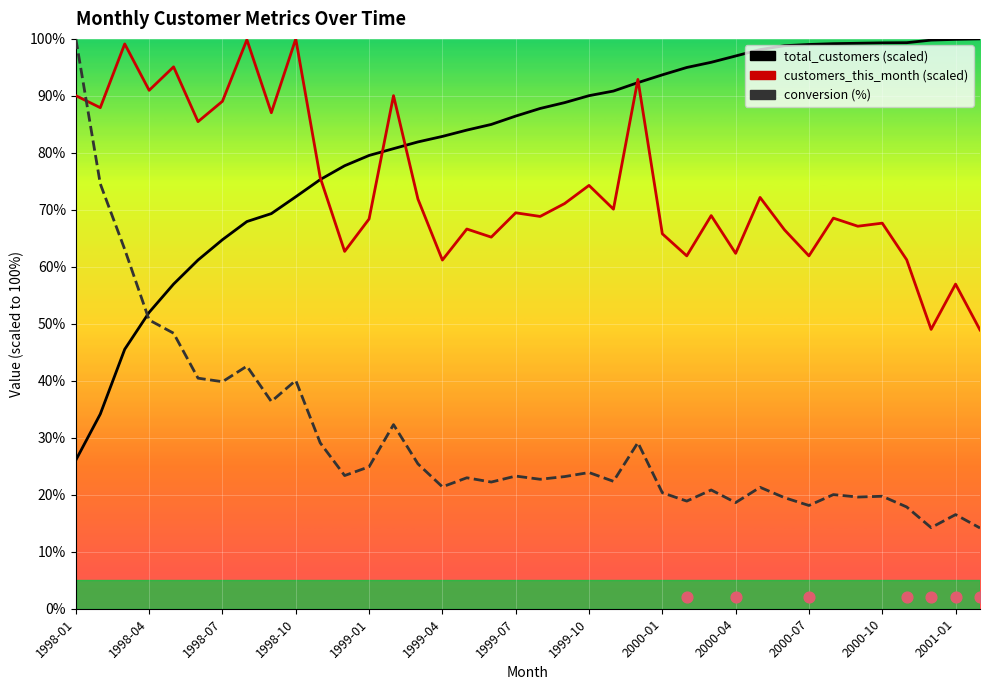

Which series has the largest total across all categories?

total_customers